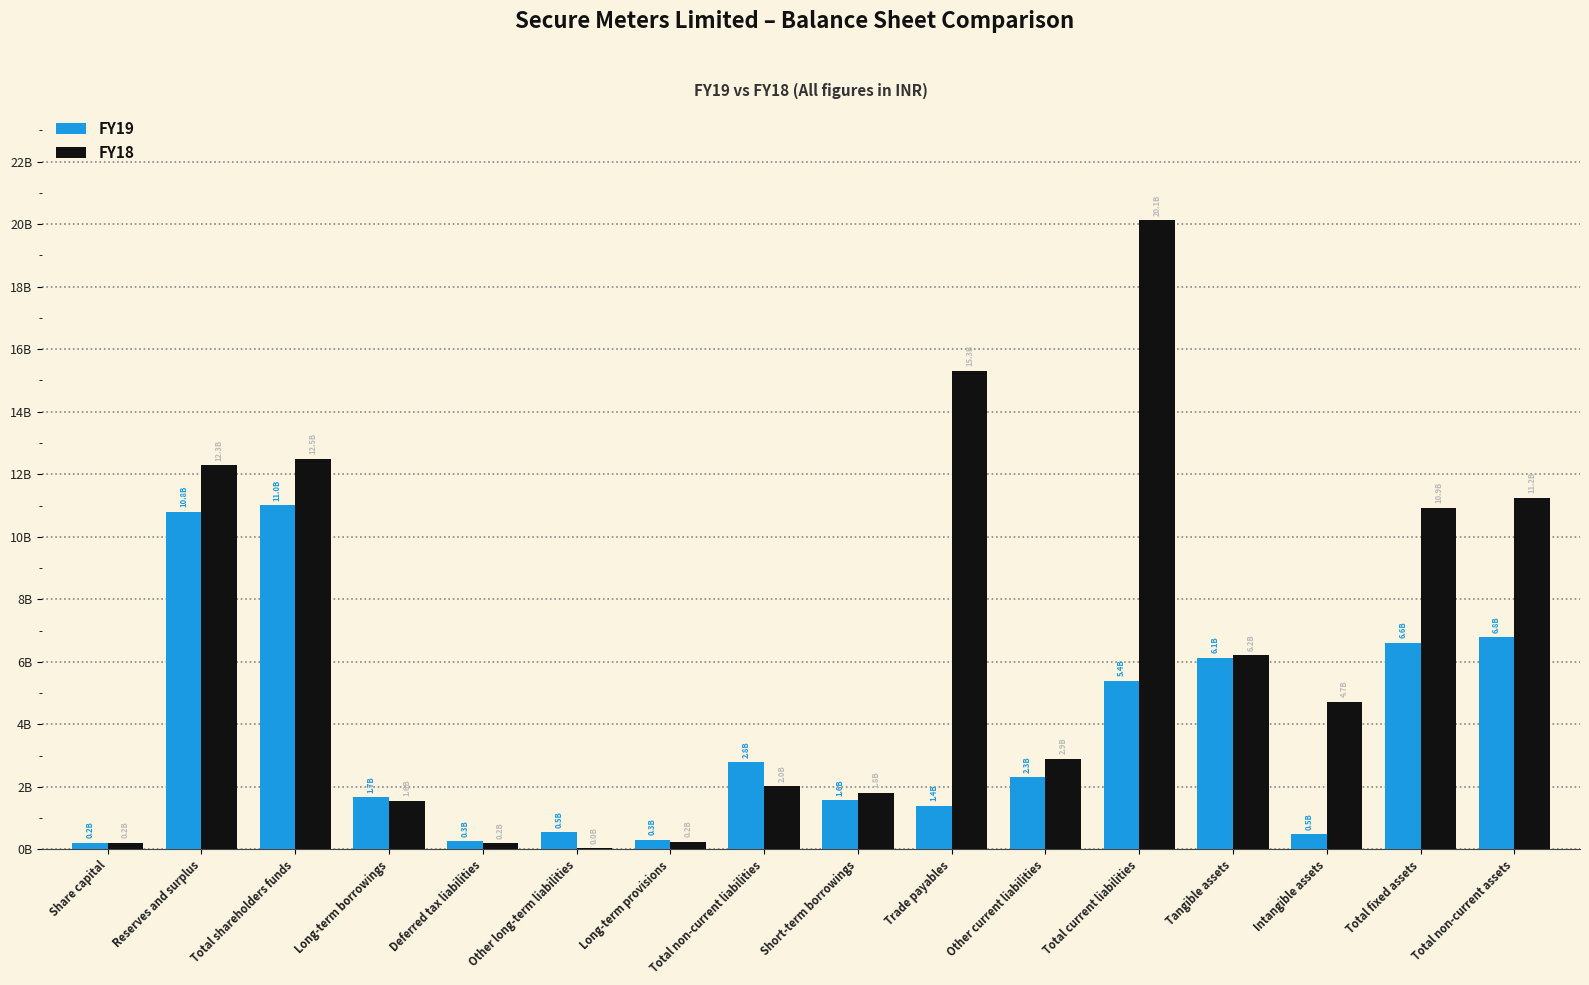

What is the maximum value for FY18?

20117443630